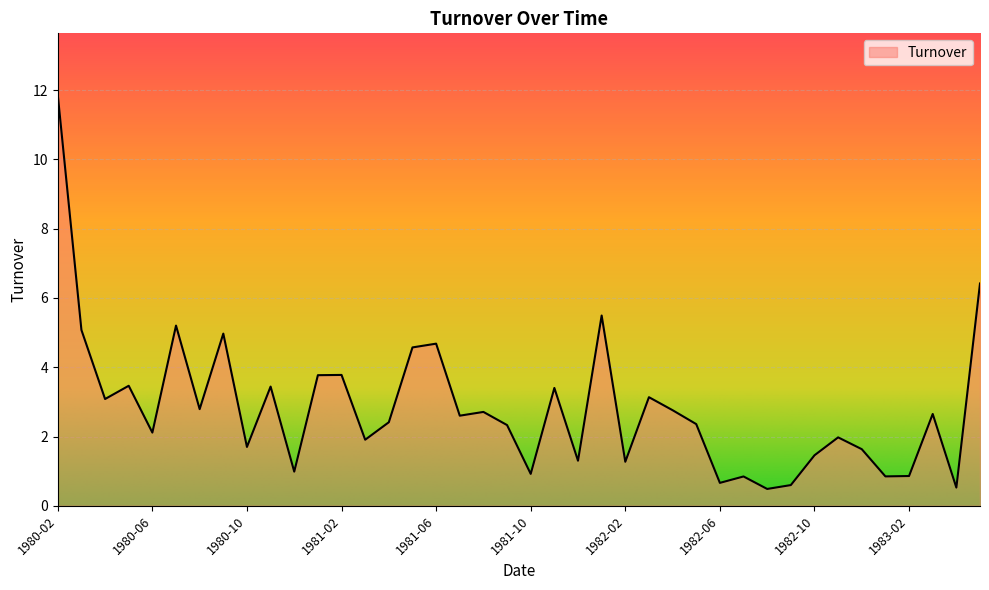

What is the greatest value displayed?

11.9